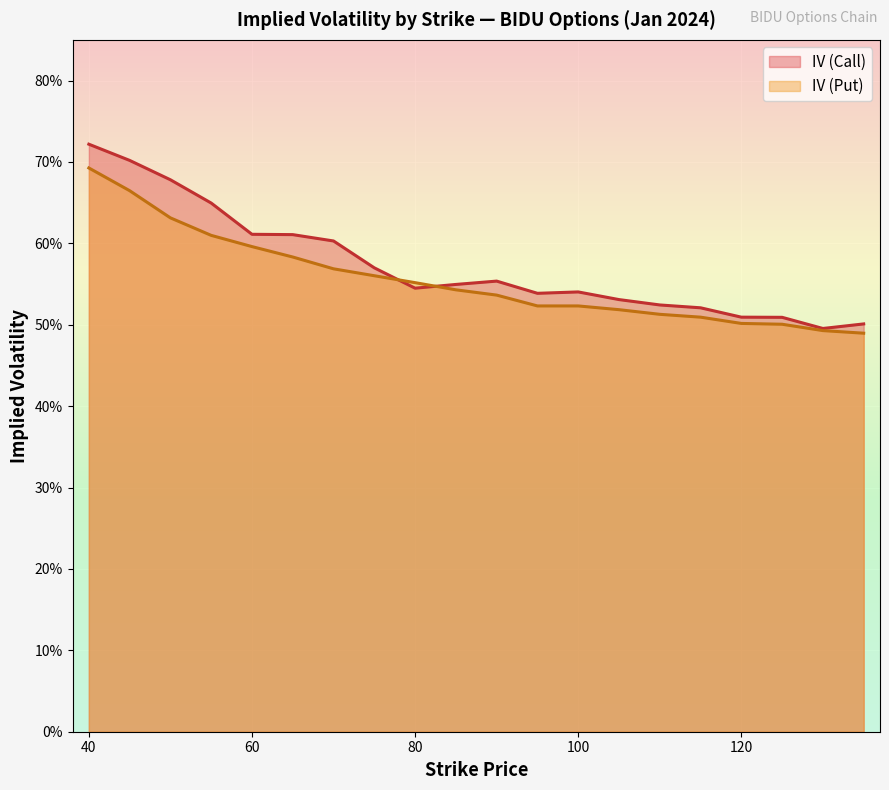

Which series has the widest spread of values?

IV (Call)